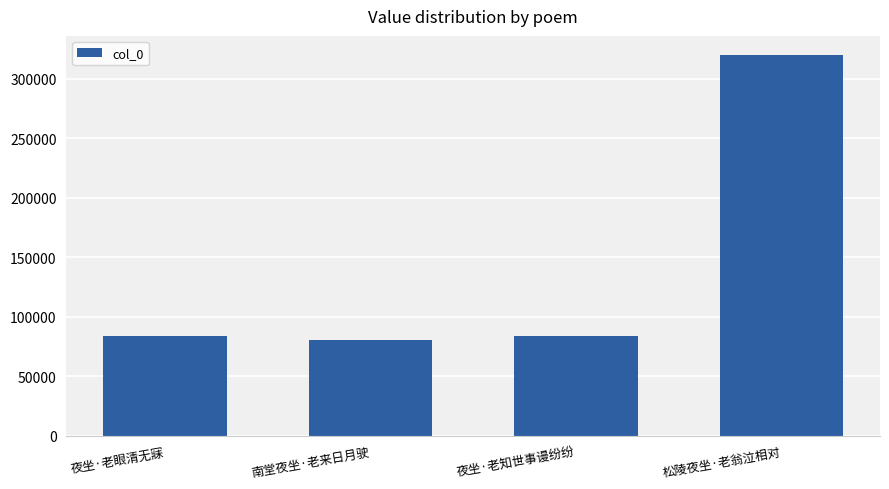

What is the approximate value at 南堂夜坐·老来日月驶?

80382